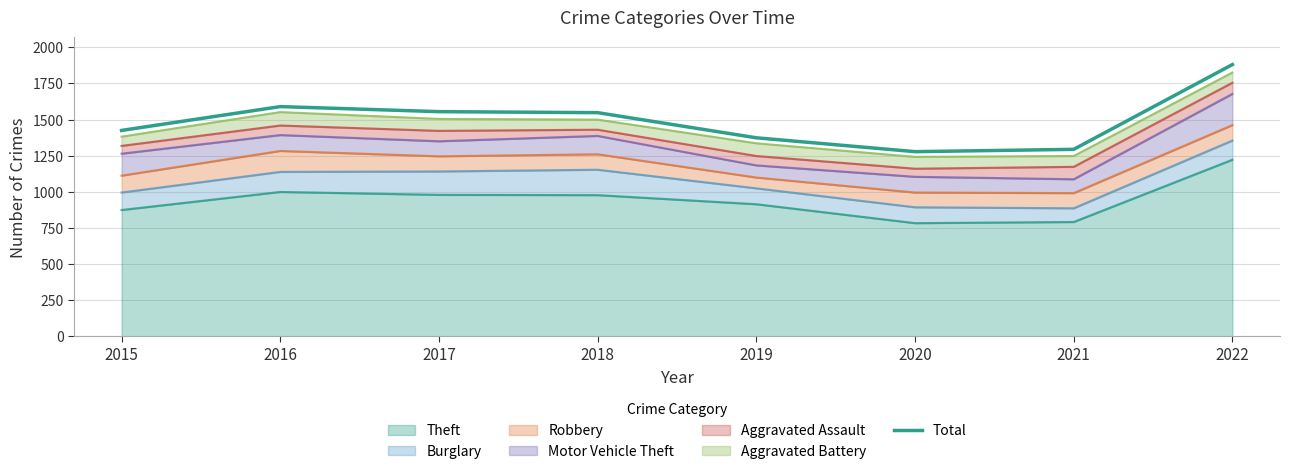

Which has a higher value, 2022 or 2015?

2022